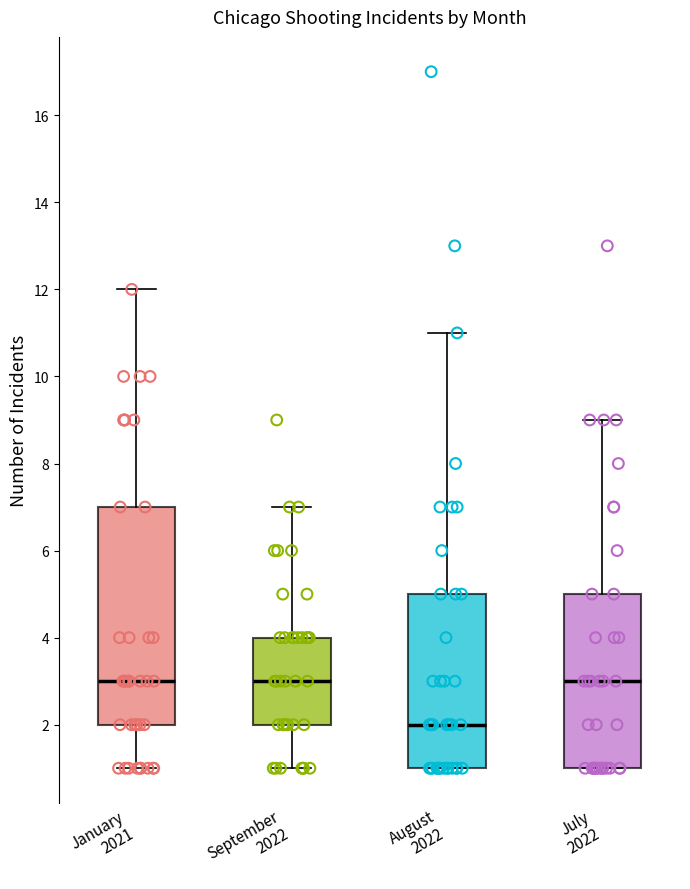

Comparing the boxes themselves (not the whiskers), which one is the tallest?

January 2021